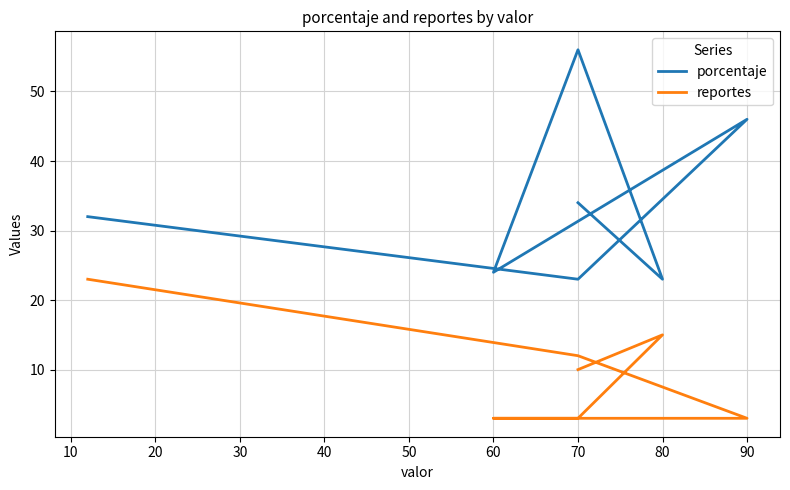

Which series has the largest range (max minus min)?

porcentaje